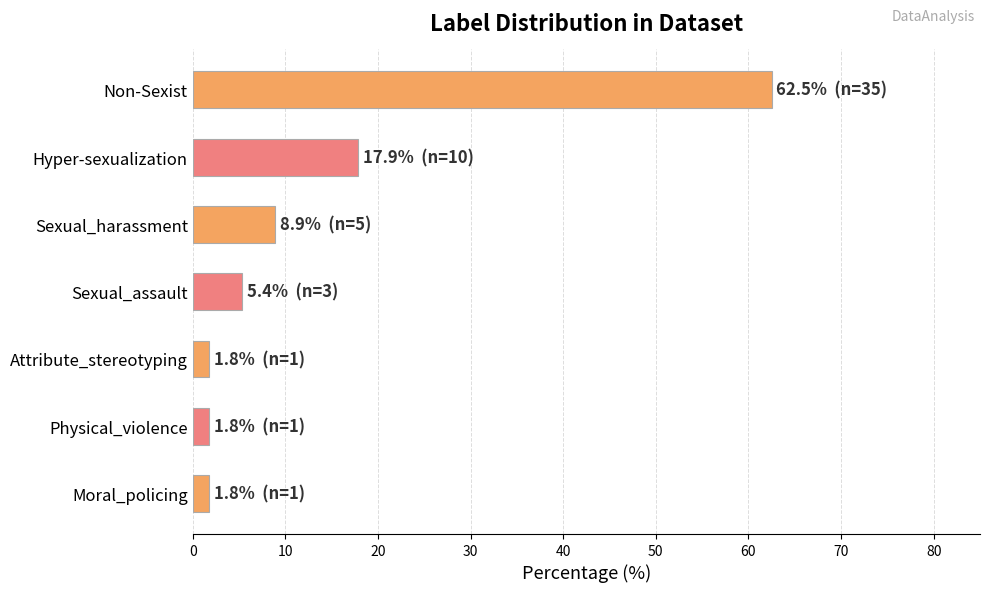

How many bars are there in total?

7